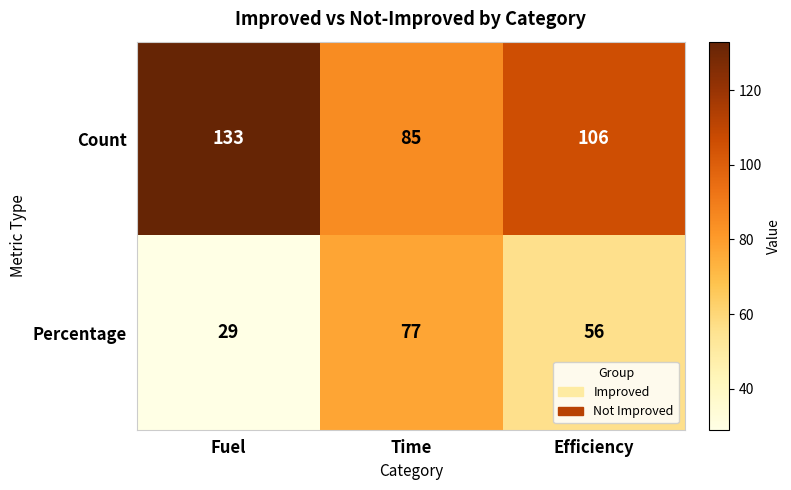

What is the maximum value shown in the chart?

133